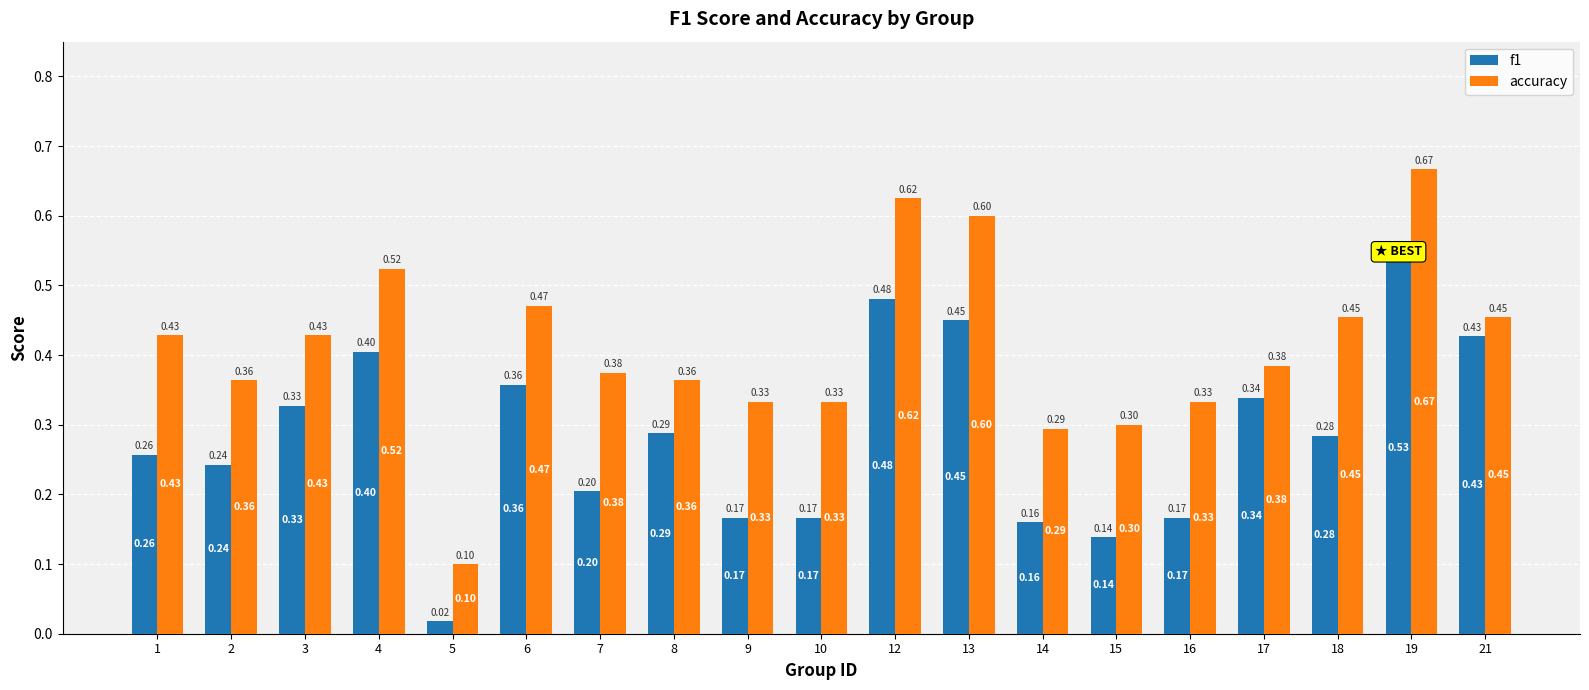

At which category is the sum across all series the highest?

19